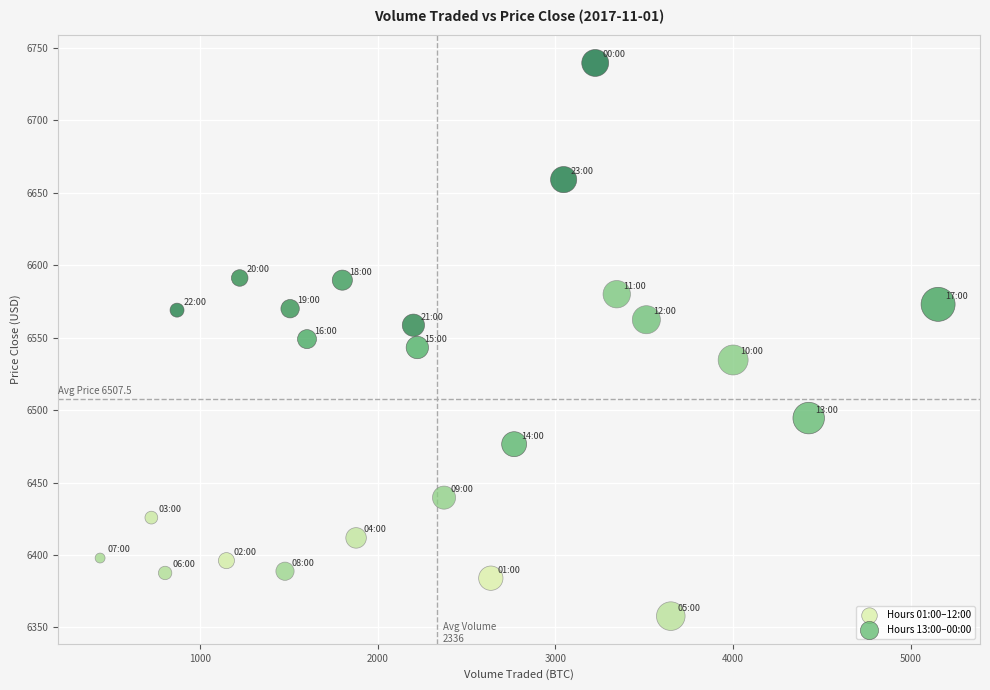

Which series reaches the maximum Y coordinate?

Hours 13:00–00:00